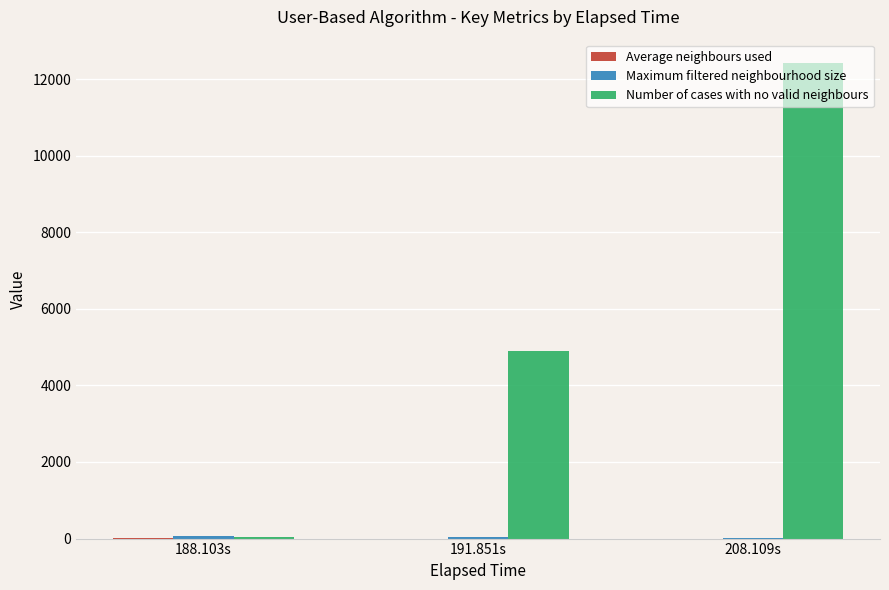

At which label does Number of cases with no valid neighbours reach its peak?

208.109s